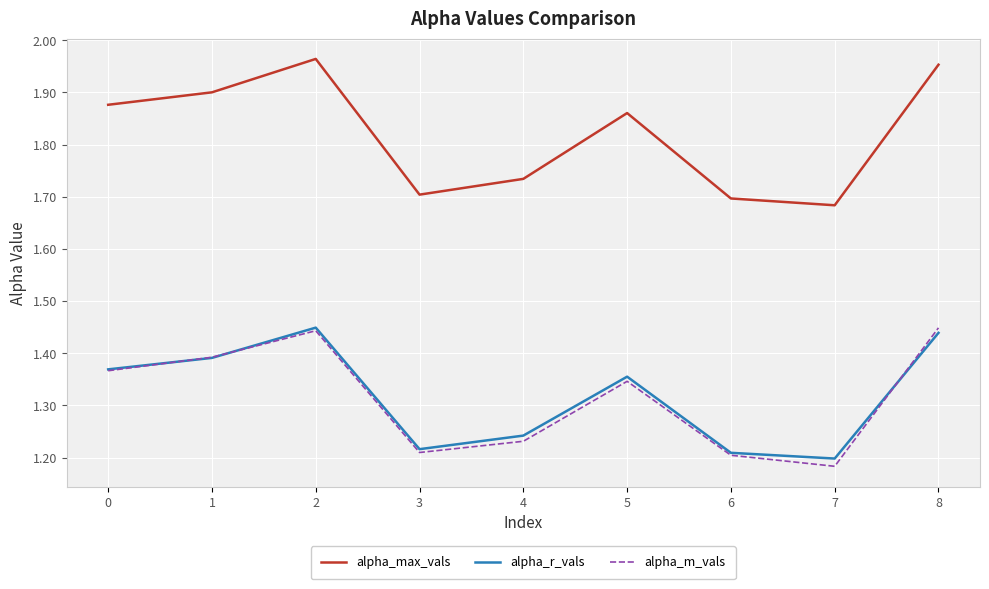

Count the alpha_max_vals values in the range 1 to 2.

9